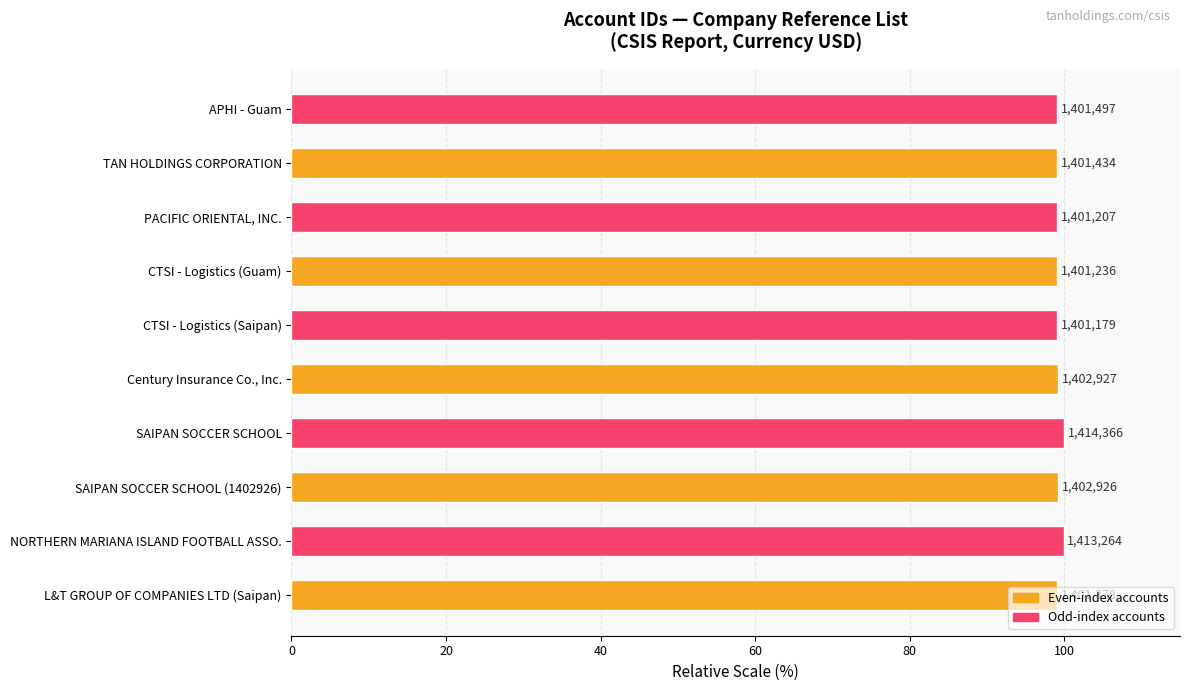

Are the bars horizontal?

Yes